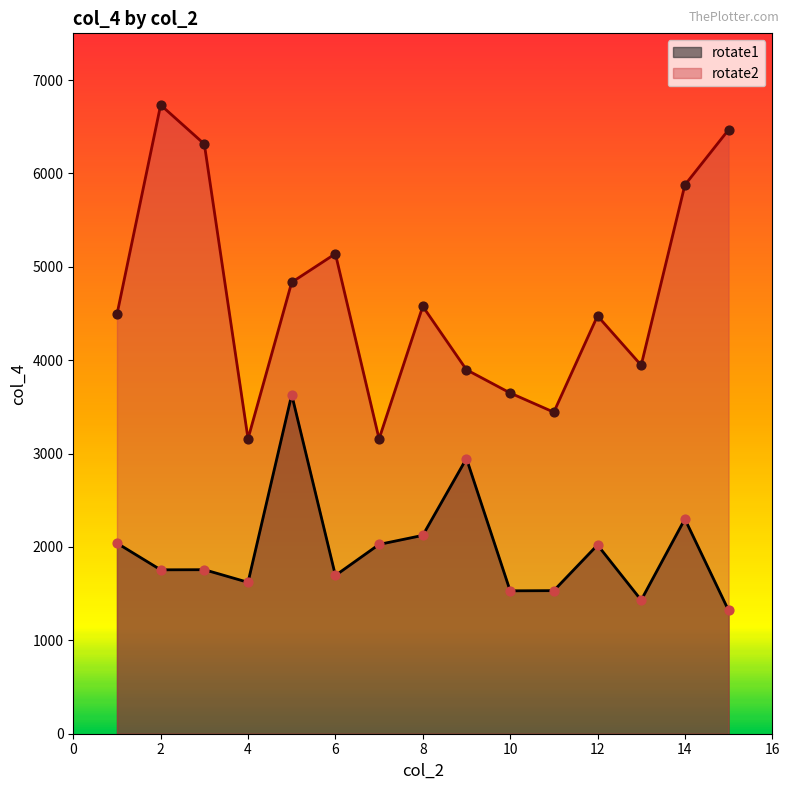

At how many categories does at least one series exceed 2691?

15